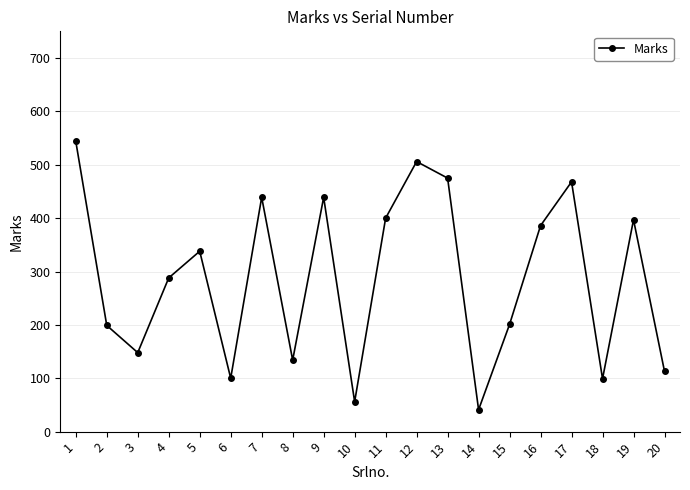

Which has a higher value, 16 or 2?

16